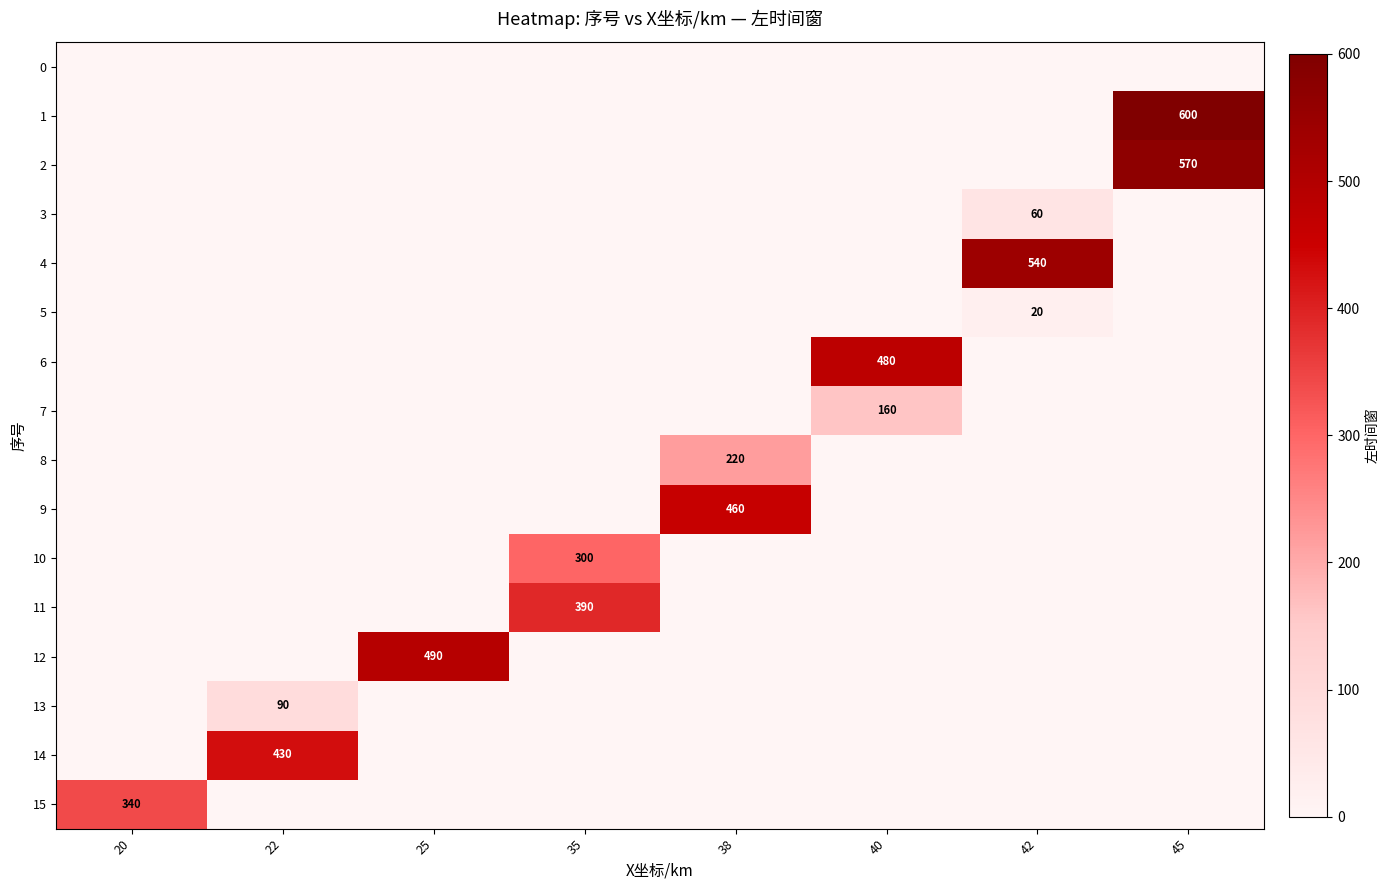

Which has a higher value, 35 or 25?

35